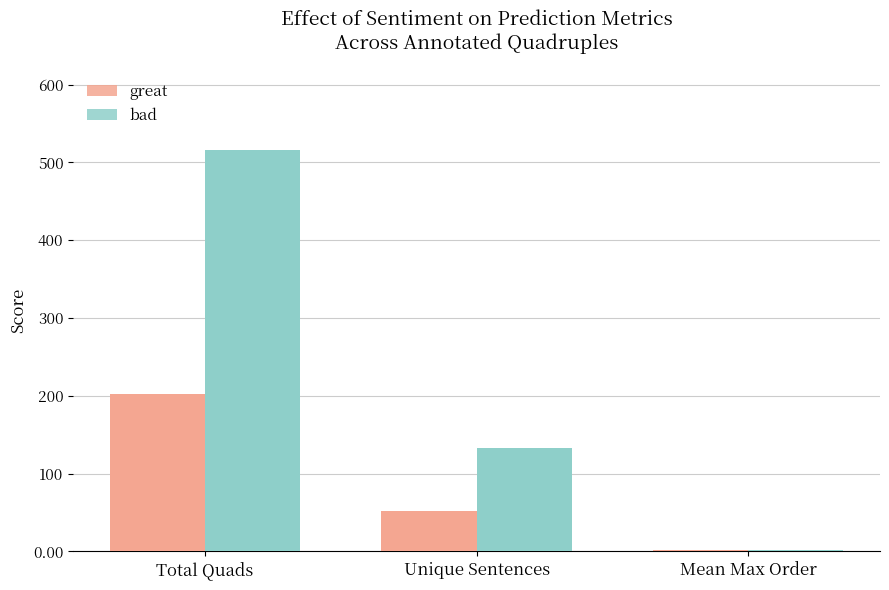

Which category has the highest value in the bad series?

Total Quads